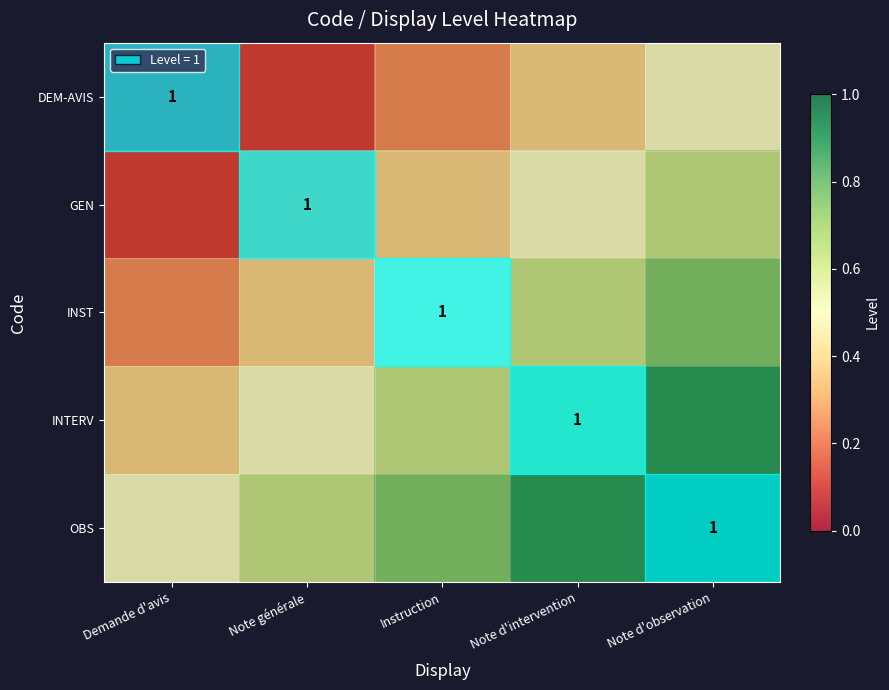

The DEM-AVIS series shows 0.4 at Note d'intervention. True or false?

True